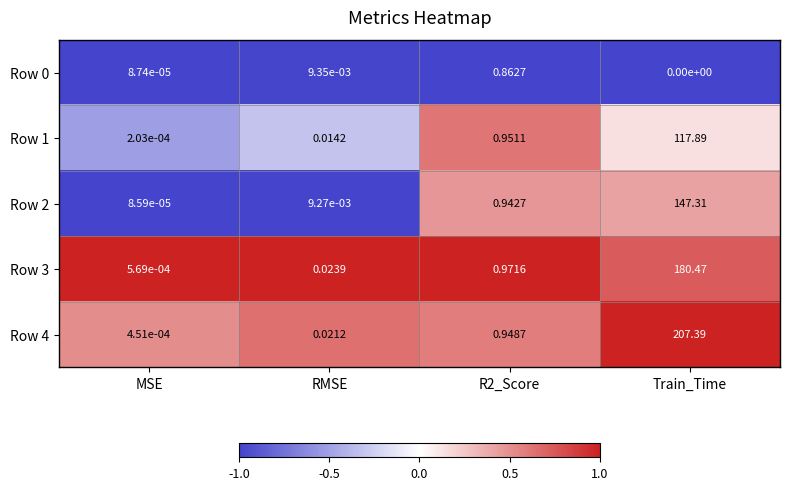

Which category has the lowest value across all series?

Train_Time